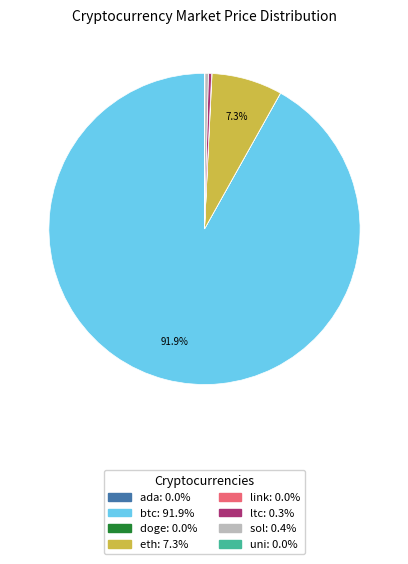

What is the ratio of the value at ltc: 0.3% to the value at sol: 0.4%?

0.9